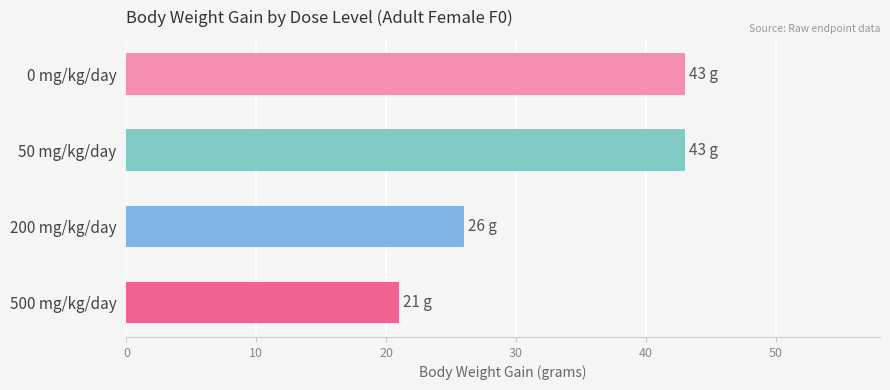

At which label is the value closest to 32?

200 mg/kg/day